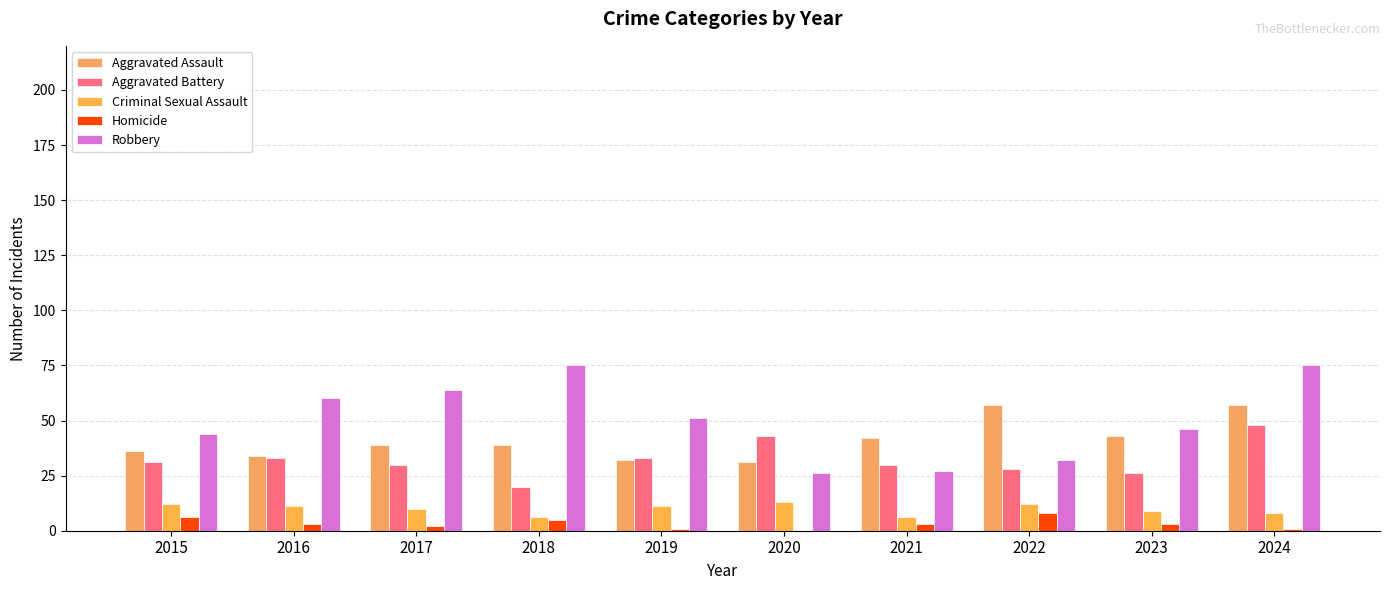

What is the approximate value of Criminal Sexual Assault at 2018?

6